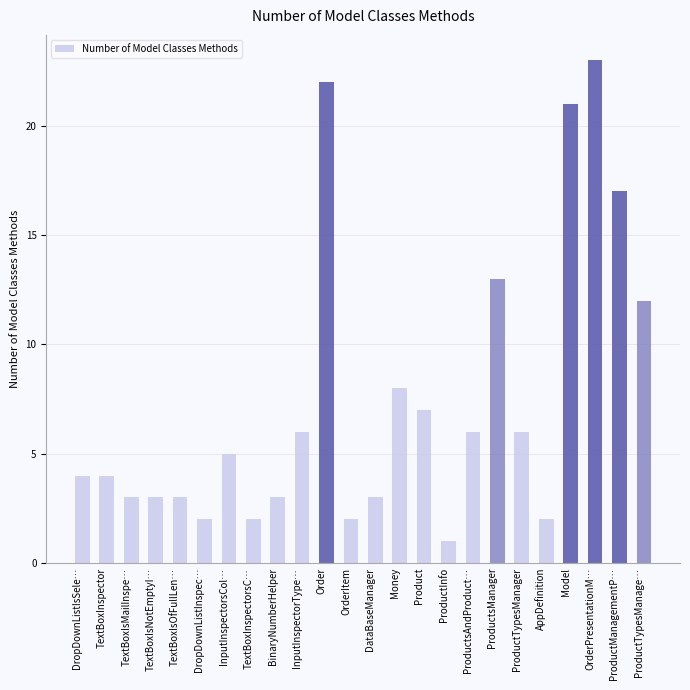

Which has a higher value, Model or OrderPresentationM…?

OrderPresentationM…